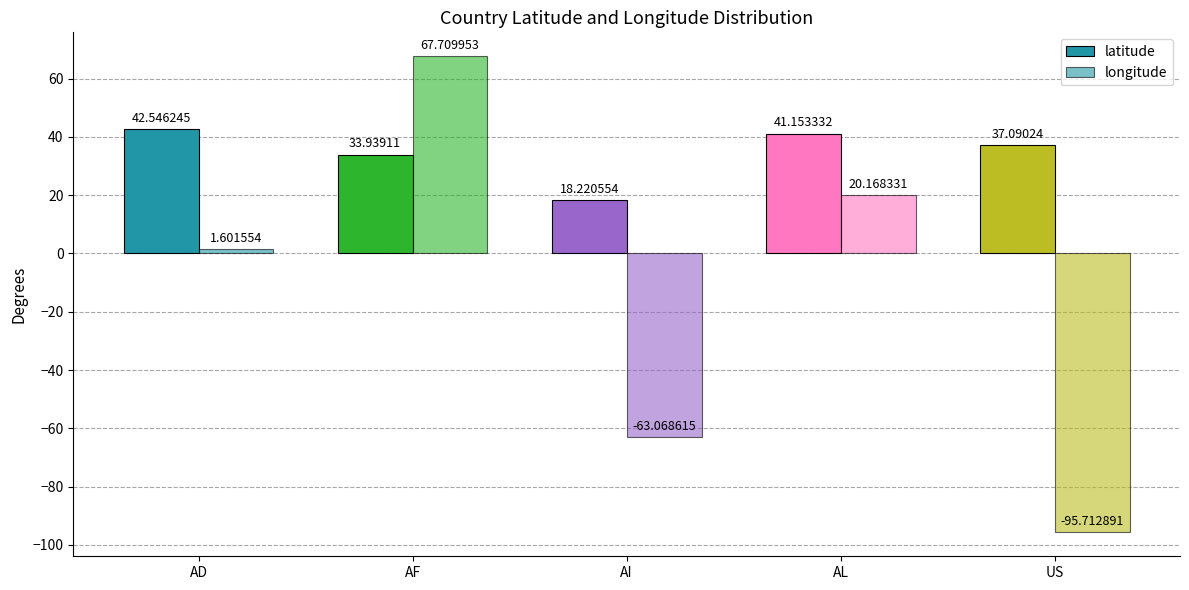

The value of latitude at AL is 60.1. True or false?

False